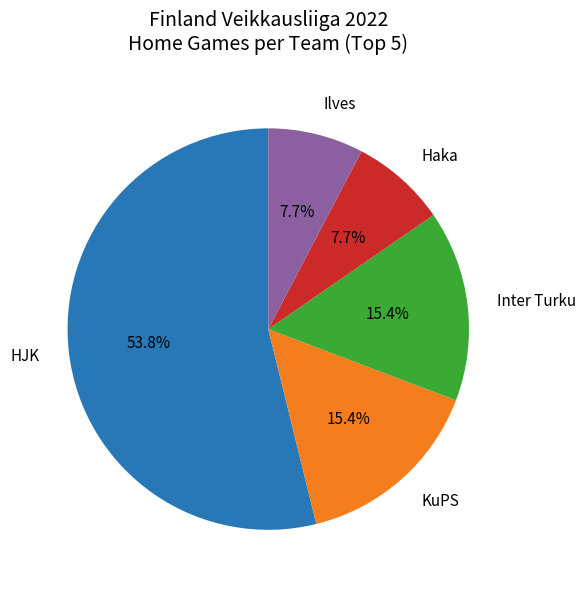

Is the sum of HJK and KuPS greater than half?

Yes